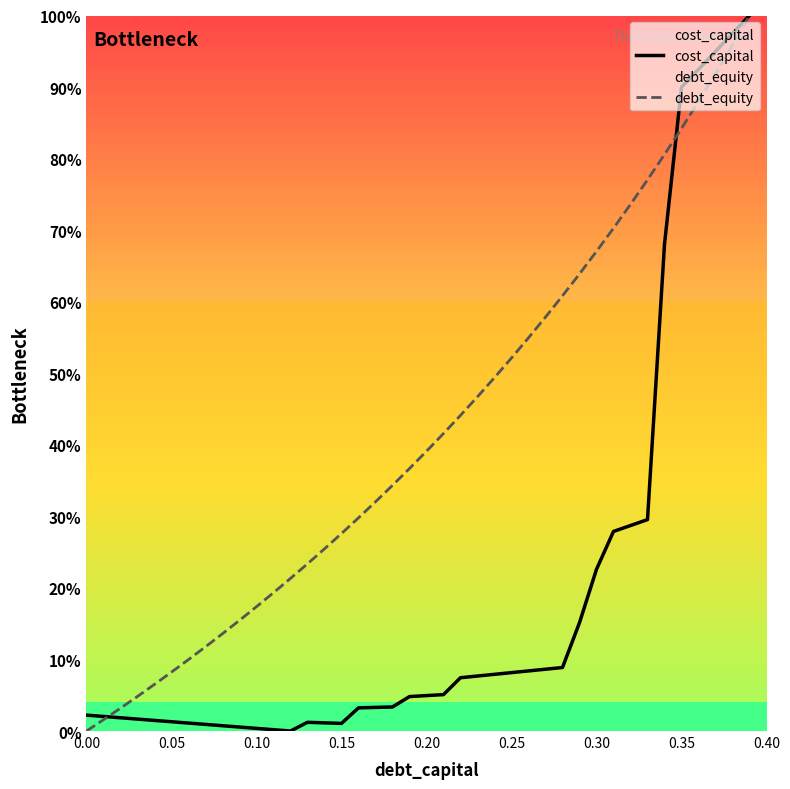

What is the greatest value displayed?

1.0